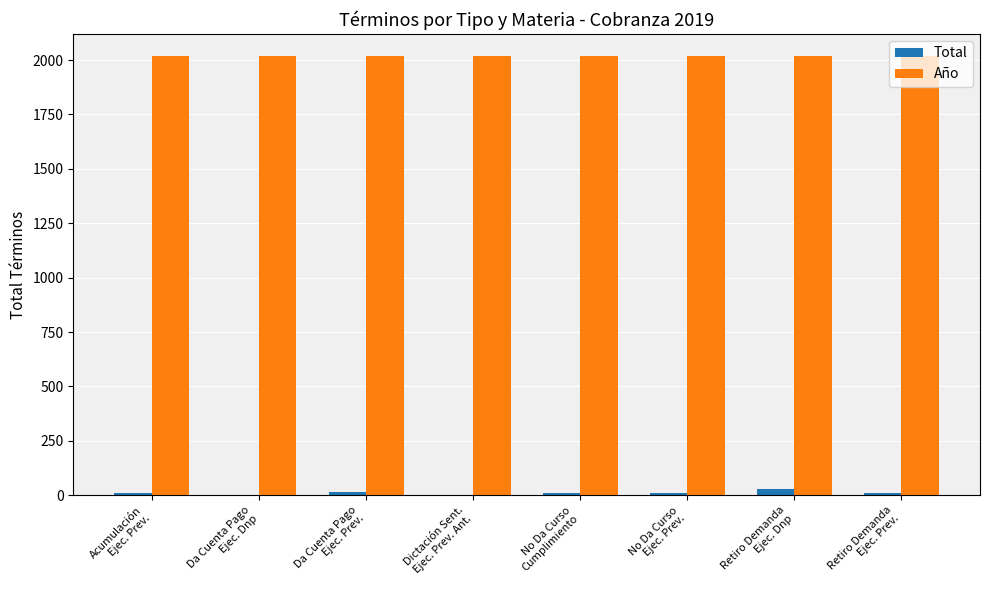

Are the bars grouped side by side (vs. stacked)?

Yes